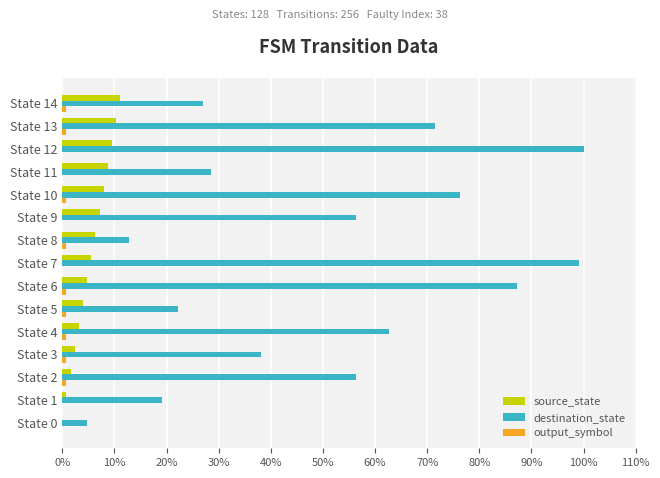

Is it true that destination_state equals 87.3 at State 6?

True